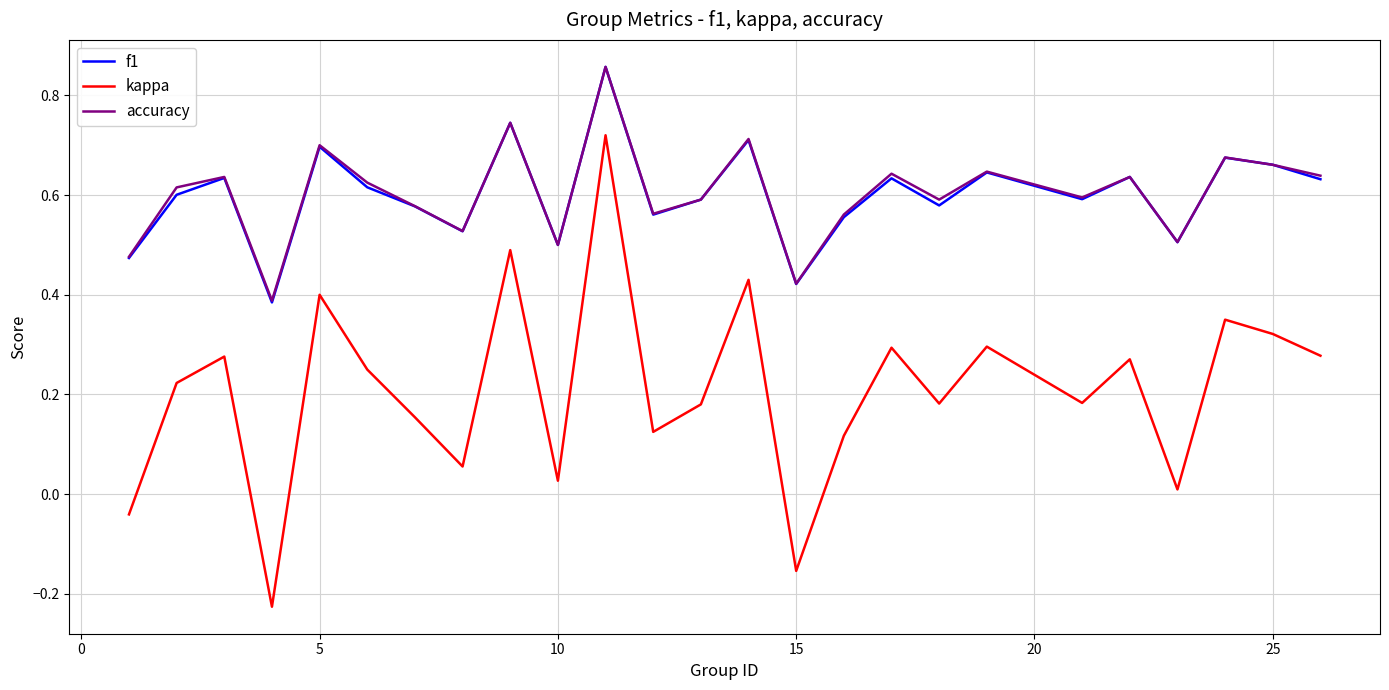

Which series has the widest spread of values?

kappa